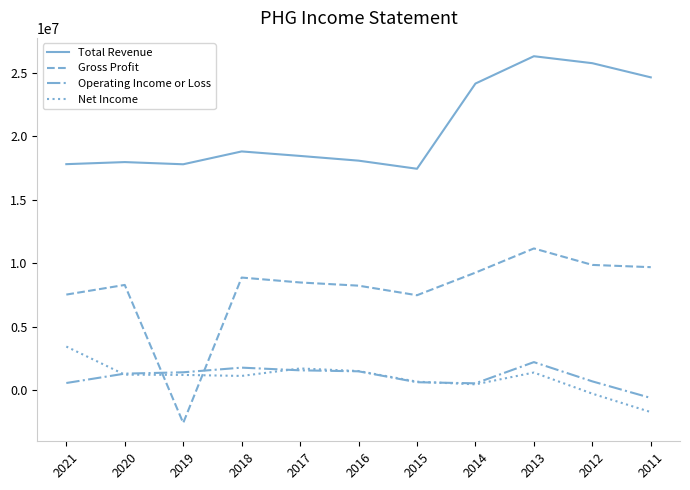

What is the maximum value for Total Revenue?

26304400